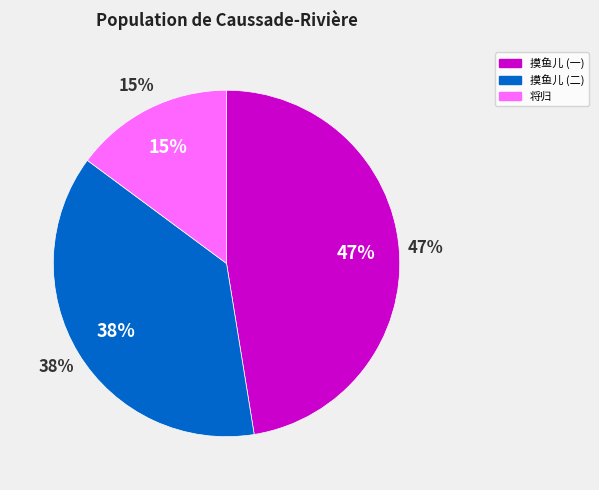

To the nearest percent, what portion does 摸鱼儿  兆楹远假墨研一方，戏书谢之，再次稼轩韵。 represent?

47%